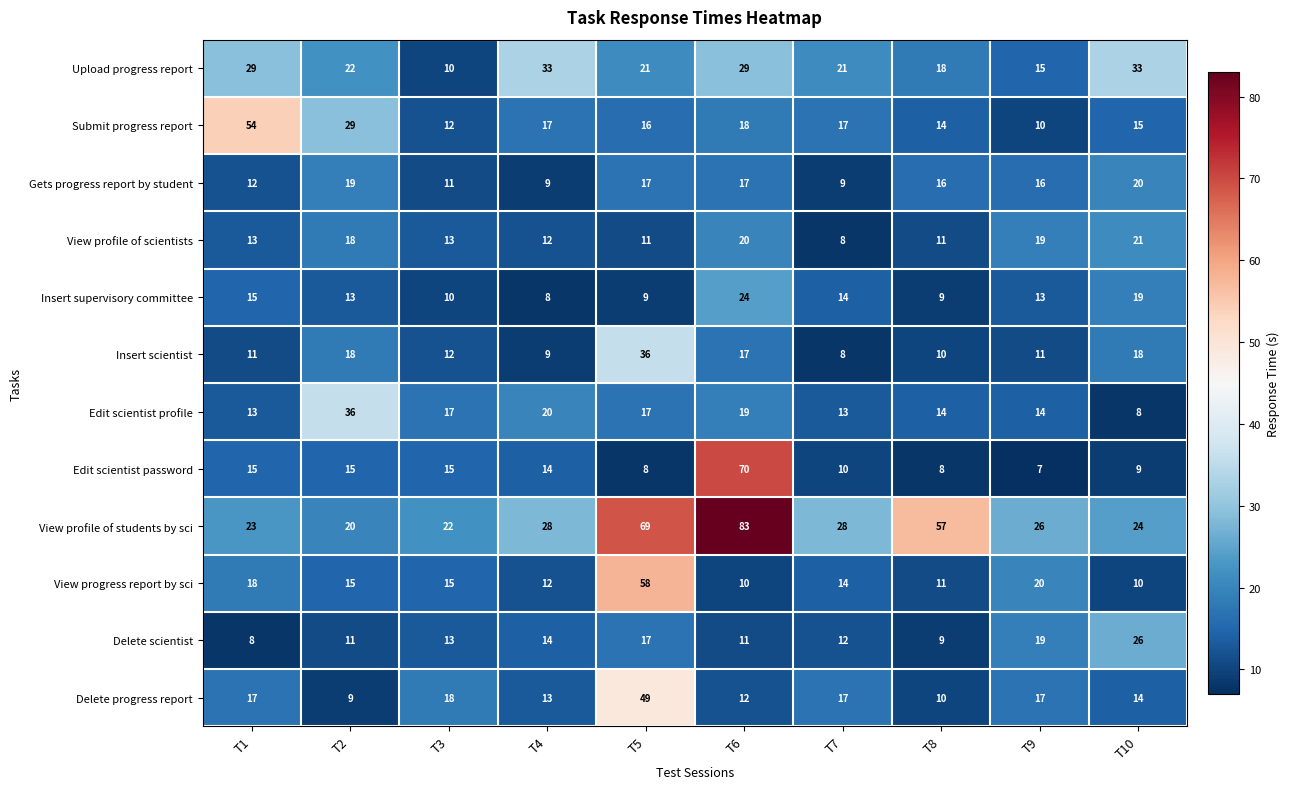

At how many categories does at least one series exceed 79?

1